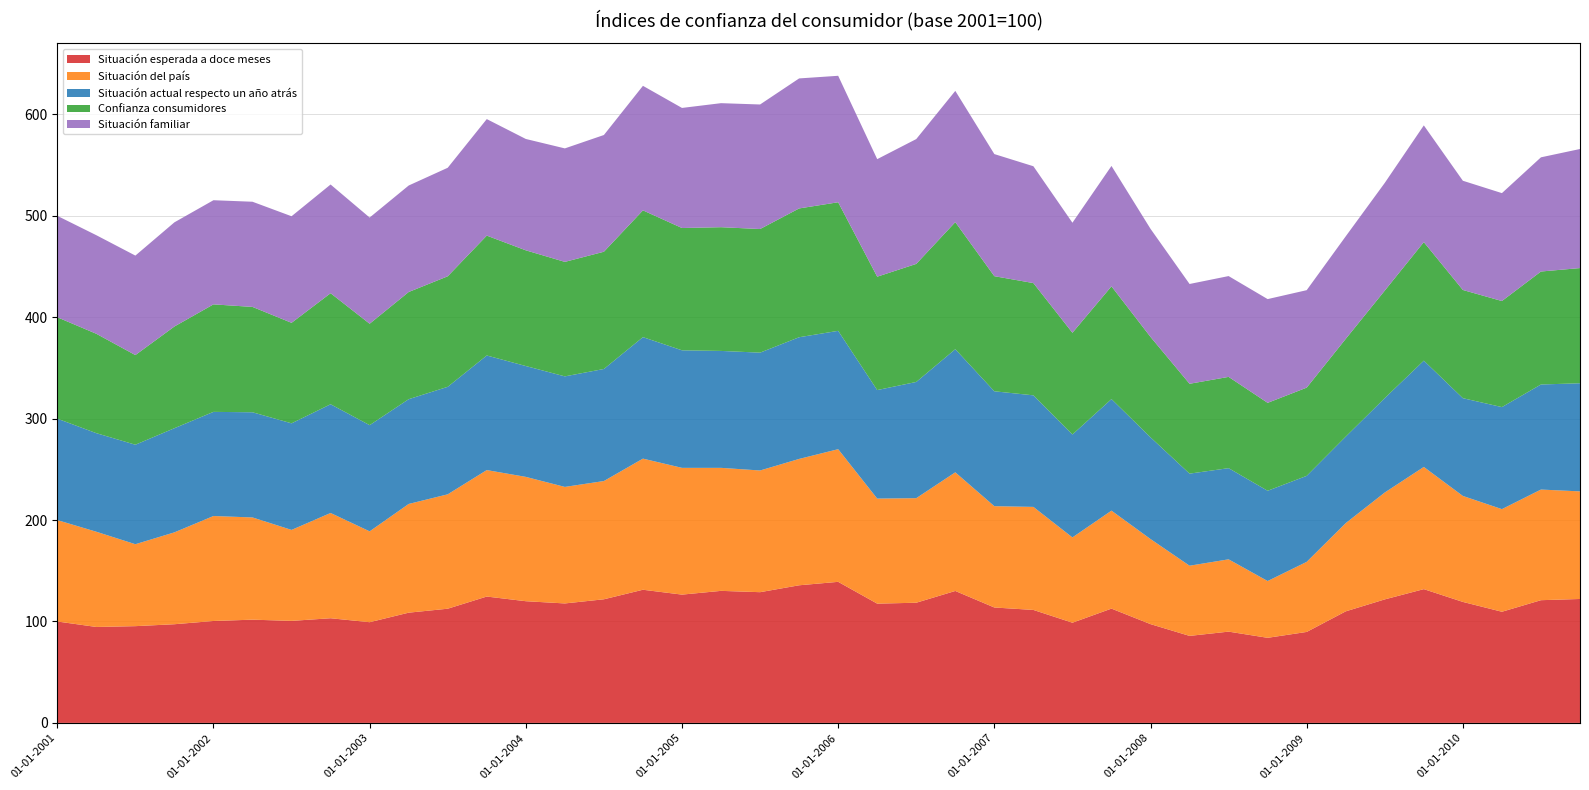

Reading left to right, transcribe all the data shown in this chart.

Situación esperada a doce meses: 01-01-2001=100.0	01-04-2001=94.6	01-07-2001=95.4	01-10-2001=97.3	01-01-2002=100.5	01-04-2002=101.8	01-07-2002=100.6	01-10-2002=103.2	01-01-2003=99.3	01-04-2003=108.7	01-07-2003=112.6	01-10-2003=124.6	01-01-2004=120.0	01-04-2004=117.8	01-07-2004=121.9	01-10-2004=131.3	01-01-2005=126.5	01-04-2005=130.2	01-07-2005=128.9	01-10-2005=135.7	01-01-2006=139.1	01-04-2006=117.6	01-07-2006=118.5	01-10-2006=130.1	01-01-2007=113.8	01-04-2007=111.4	01-07-2007=98.8	01-10-2007=112.7	01-01-2008=97.4	01-04-2008=85.8	01-07-2008=90.0	01-10-2008=83.9	01-01-2009=89.7	01-04-2009=110.0	01-07-2009=121.8	01-10-2009=131.9	01-01-2010=119.3	01-04-2010=109.6	01-07-2010=121.0	01-10-2010=122.2
Situación del país: 01-01-2001=100.0	01-04-2001=93.9	01-07-2001=80.8	01-10-2001=90.6	01-01-2002=103.5	01-04-2002=100.8	01-07-2002=89.7	01-10-2002=103.8	01-01-2003=89.6	01-04-2003=107.2	01-07-2003=112.8	01-10-2003=124.7	01-01-2004=122.6	01-04-2004=114.9	01-07-2004=116.6	01-10-2004=129.3	01-01-2005=125.0	01-04-2005=121.3	01-07-2005=120.0	01-10-2005=124.6	01-01-2006=130.8	01-04-2006=103.6	01-07-2006=103.1	01-10-2006=117.0	01-01-2007=99.9	01-04-2007=101.6	01-07-2007=84.1	01-10-2007=96.6	01-01-2008=83.9	01-04-2008=69.2	01-07-2008=71.3	01-10-2008=56.0	01-01-2009=69.1	01-04-2009=87.0	01-07-2009=105.4	01-10-2009=120.5	01-01-2010=104.5	01-04-2010=101.2	01-07-2010=109.1	01-10-2010=106.1
Situación actual respecto un año atrás: 01-01-2001=100.0	01-04-2001=97.2	01-07-2001=98.1	01-10-2001=102.7	01-01-2002=102.7	01-04-2002=103.7	01-07-2002=105.1	01-10-2002=107.2	01-01-2003=104.7	01-04-2003=103.3	01-07-2003=106.0	01-10-2003=113.0	01-01-2004=109.3	01-04-2004=109.0	01-07-2004=110.5	01-10-2004=119.8	01-01-2005=115.9	01-04-2005=115.3	01-07-2005=116.2	01-10-2005=120.0	01-01-2006=116.7	01-04-2006=107.0	01-07-2006=114.6	01-10-2006=121.4	01-01-2007=113.3	01-04-2007=110.0	01-07-2007=101.5	01-10-2007=110.0	01-01-2008=100.3	01-04-2008=90.8	01-07-2008=89.9	01-10-2008=89.0	01-01-2009=84.8	01-04-2009=85.3	01-07-2009=93.1	01-10-2009=104.8	01-01-2010=96.4	01-04-2010=100.6	01-07-2010=103.6	01-10-2010=106.6
Confianza consumidores: 01-01-2001=100.0	01-04-2001=98.0	01-07-2001=88.4	01-10-2001=100.3	01-01-2002=106.0	01-04-2002=103.9	01-07-2002=99.1	01-10-2002=109.5	01-01-2003=100.0	01-04-2003=105.7	01-07-2003=109.0	01-10-2003=118.2	01-01-2004=114.1	01-04-2004=112.9	01-07-2004=115.6	01-10-2004=125.0	01-01-2005=120.6	01-04-2005=122.0	01-07-2005=121.9	01-10-2005=127.0	01-01-2006=126.8	01-04-2006=111.8	01-07-2006=116.4	01-10-2006=125.3	01-01-2007=113.5	01-04-2007=110.7	01-07-2007=100.3	01-10-2007=111.2	01-01-2008=99.0	01-04-2008=88.6	01-07-2008=90.0	01-10-2008=86.7	01-01-2009=87.0	01-04-2009=96.4	01-07-2009=106.0	01-10-2009=116.9	01-01-2010=106.7	01-04-2010=104.6	01-07-2010=111.4	01-10-2010=113.6
Situación familiar: 01-01-2001=100.0	01-04-2001=97.2	01-07-2001=98.1	01-10-2001=102.7	01-01-2002=102.7	01-04-2002=103.7	01-07-2002=105.1	01-10-2002=107.2	01-01-2003=104.7	01-04-2003=105.0	01-07-2003=107.0	01-10-2003=114.9	01-01-2004=109.8	01-04-2004=111.9	01-07-2004=115.1	01-10-2004=122.8	01-01-2005=118.4	01-04-2005=122.3	01-07-2005=122.8	01-10-2005=128.2	01-01-2006=124.7	01-04-2006=115.9	01-07-2006=123.1	01-10-2006=129.4	01-01-2007=120.4	01-04-2007=115.2	01-07-2007=108.5	01-10-2007=118.7	01-01-2008=106.6	01-04-2008=98.4	01-07-2008=99.4	01-10-2008=102.3	01-01-2009=96.1	01-04-2009=101.1	01-07-2009=106.2	01-10-2009=115.1	01-01-2010=107.7	01-04-2010=106.4	01-07-2010=112.6	01-10-2010=117.4